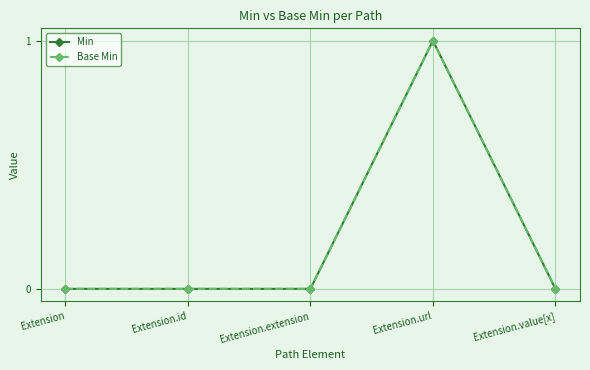

List the series in order of their peak value, highest first.

Min, Base Min